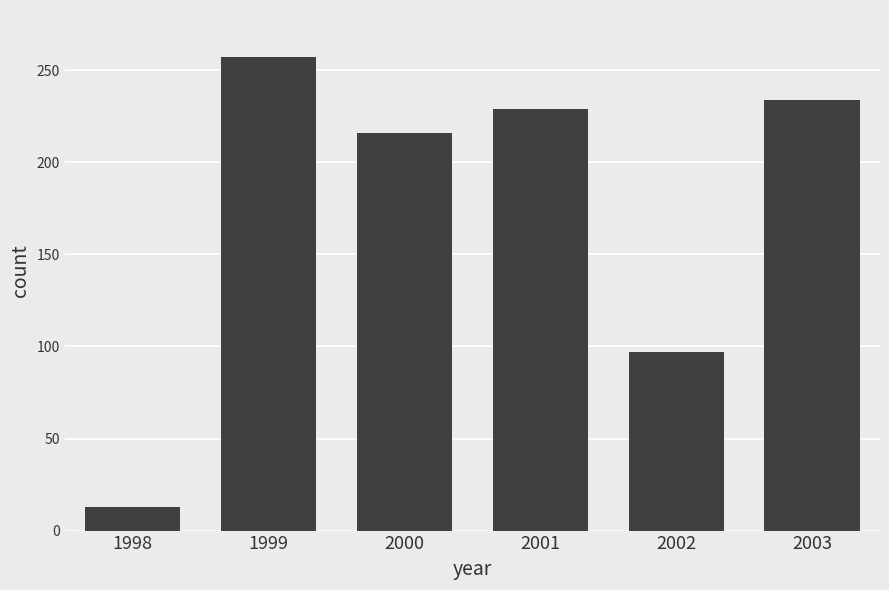

The value at 2001 is 410. True or false?

False